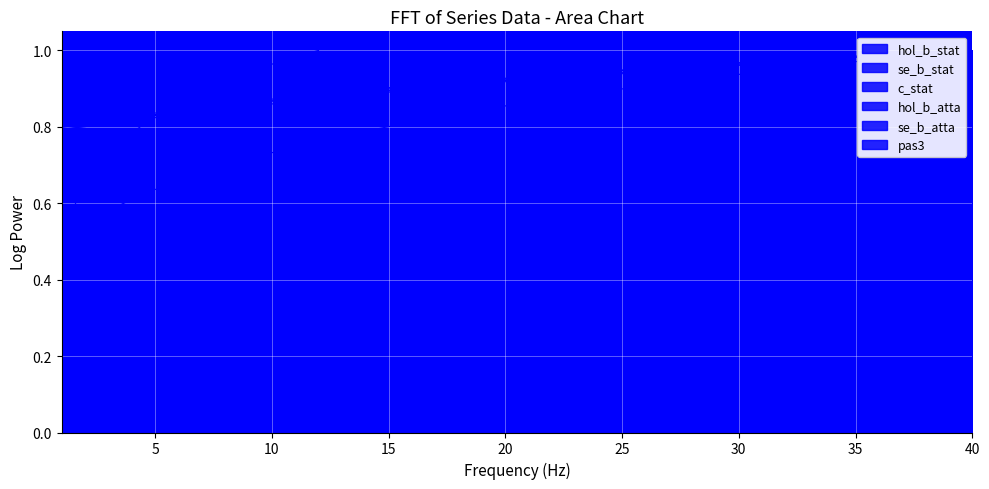

Which series contains the highest Y value?

hol_b_stat